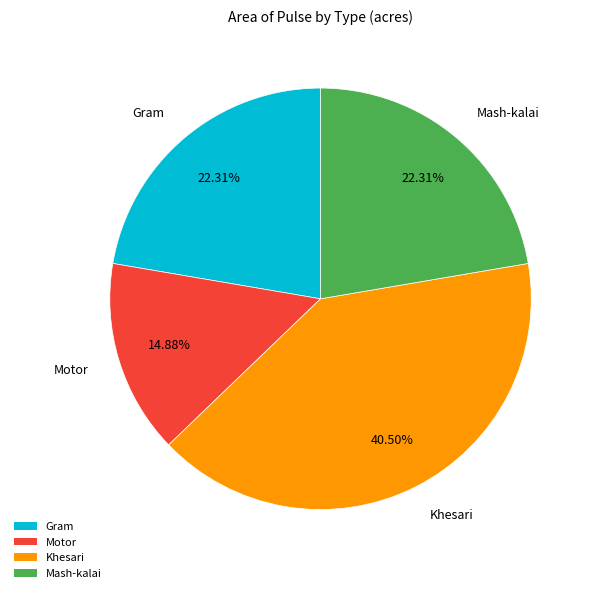

The Motor slice represents 15% of the pie. True or false?

True